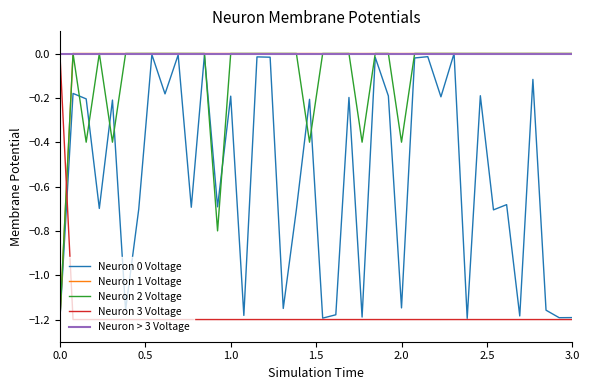

How many intersections are there between Neuron 1 Voltage and Neuron 3 Voltage?

1